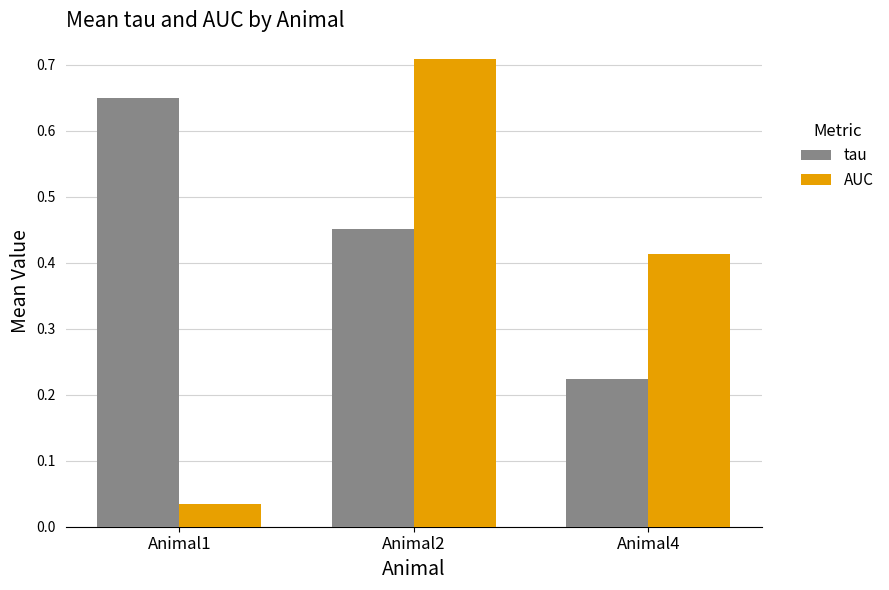

What is the sum of the tau values at Animal1 and Animal2?

1.1